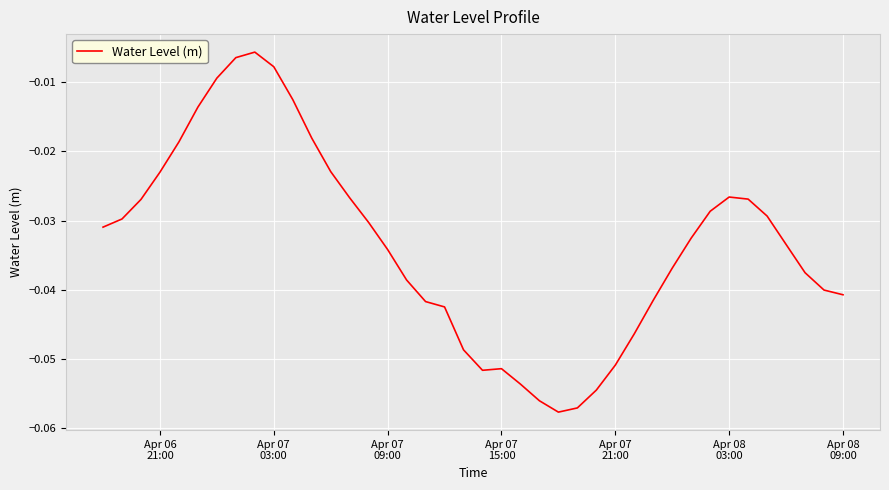

Reading left to right, transcribe all the data shown in this chart.

-0.0	-0.0	-0.0	-0.0	-0.0	-0.0	-0.0	-0.0	-0.0	-0.0	-0.0	-0.0	-0.0	-0.0	-0.0	-0.0	-0.0	-0.0	-0.0	-0.0	-0.1	-0.1	-0.1	-0.1	-0.1	-0.1	-0.1	-0.1	-0.0	-0.0	-0.0	-0.0	-0.0	-0.0	-0.0	-0.0	-0.0	-0.0	-0.0	-0.0